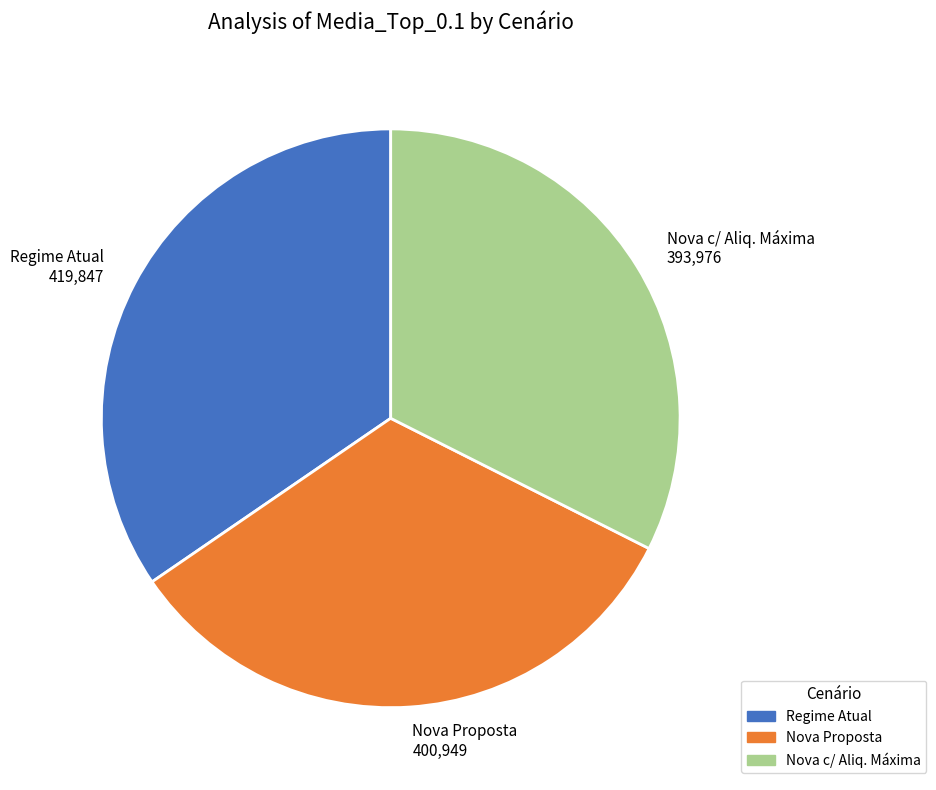

Rank the categories by value from highest to lowest.

Regime Atual, Nova Proposta, Nova c/ Aliq. Máxima